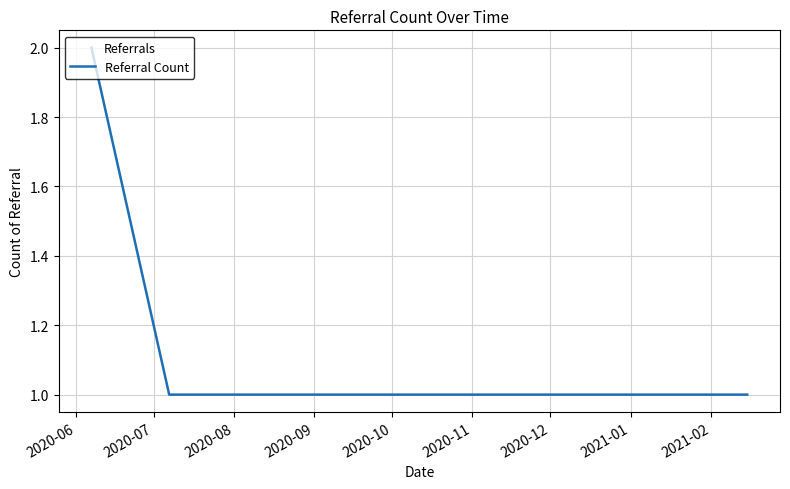

True or false: the data has more than 2 interior local peaks.

False